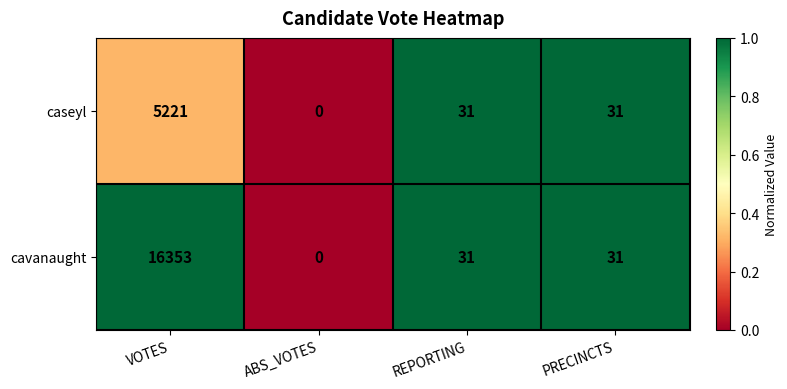

The caseyl series shows 0 at ABS_VOTES. True or false?

True